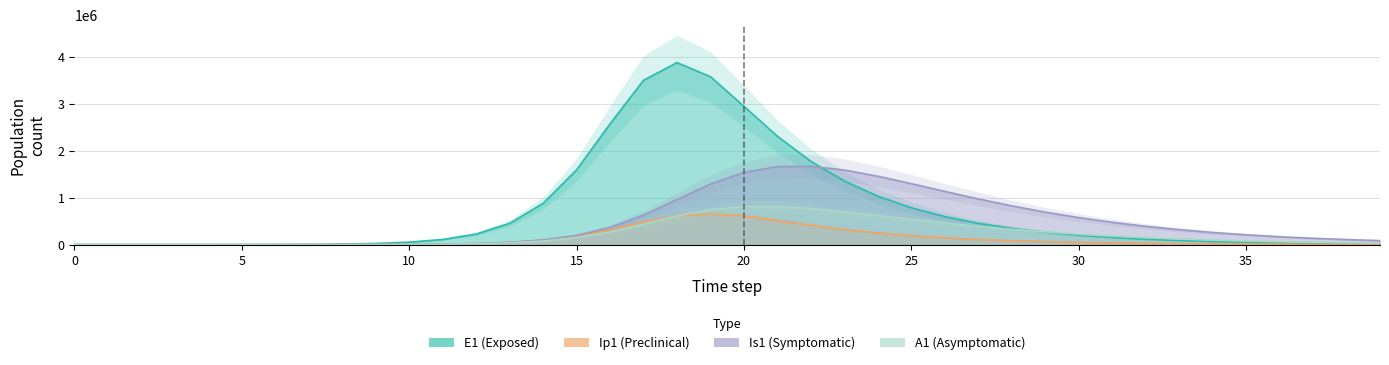

At how many categories does at least one series exceed 1662307?

7